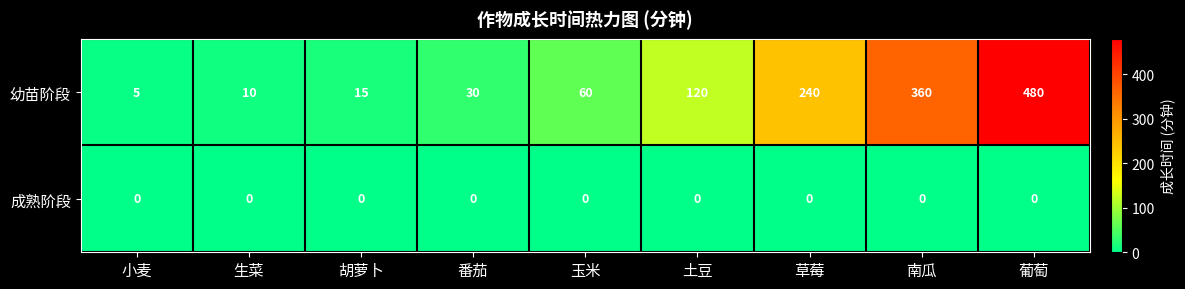

What is the difference between the maximum and minimum values in the 幼苗阶段 series?

475